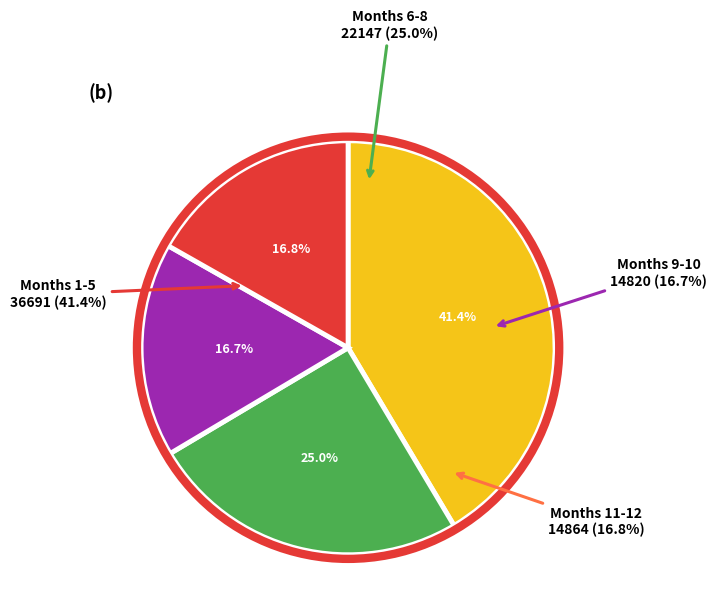

The Month 7 slice represents 1% of the pie. True or false?

False